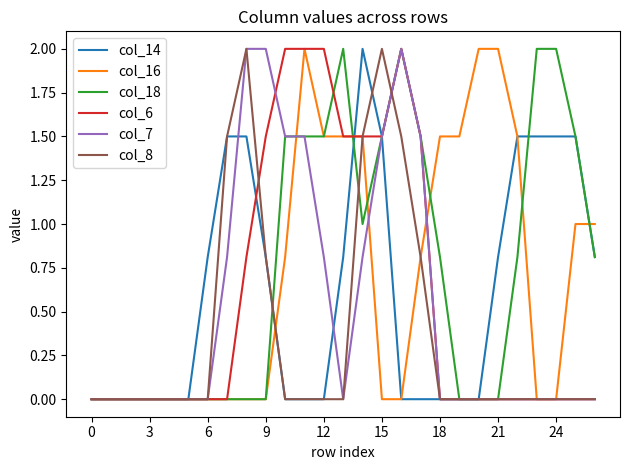

What is the highest value of the col_18 series?

2.0